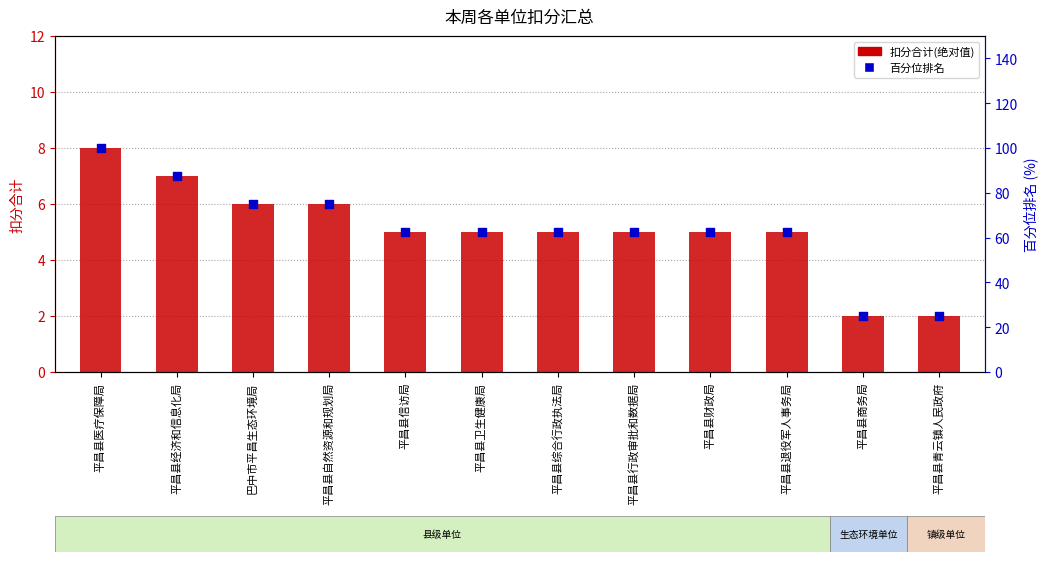

Which series contains the highest Y value?

百分位排名